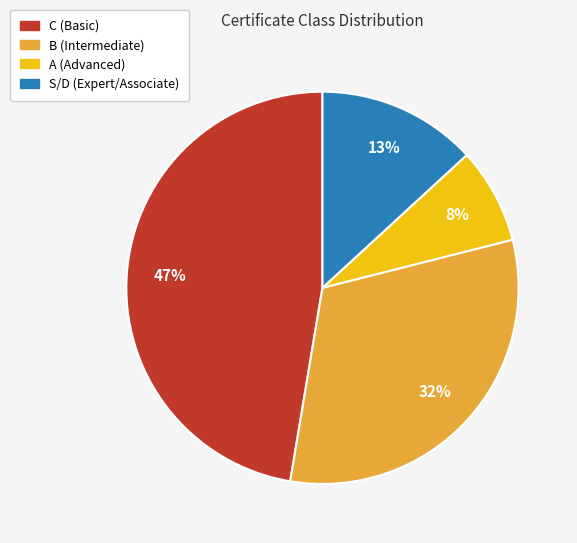

Is there a majority slice in this chart?

No